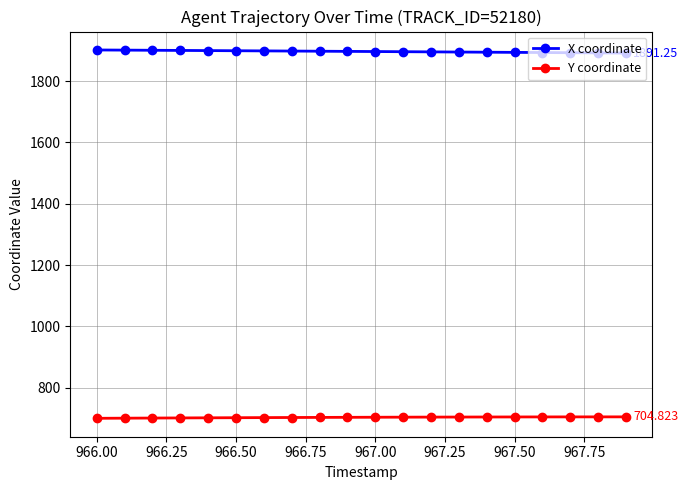

Rank the series by their maximum value, from highest to lowest.

X coordinate, Y coordinate